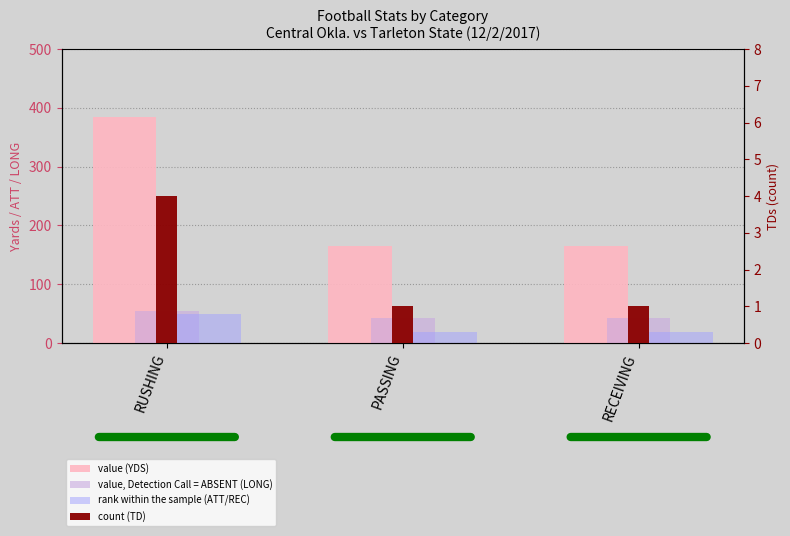

Reading left to right, extract all data points from this chart.

value (YDS): RUSHING=384	PASSING=165	RECEIVING=165
value, Detection Call = ABSENT (LONG): RUSHING=55	PASSING=42	RECEIVING=42
rank within the sample (ATT/REC): RUSHING=50	PASSING=18	RECEIVING=18
count (TD): RUSHING=4	PASSING=1	RECEIVING=1